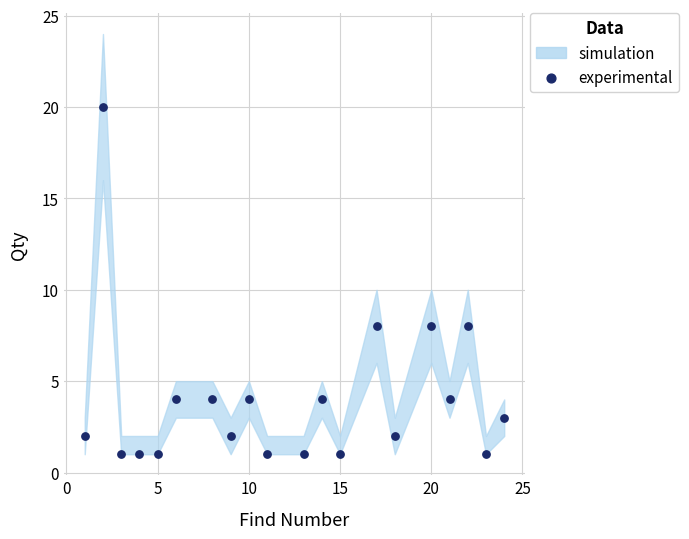

What is the range of X values (max minus min)?

23